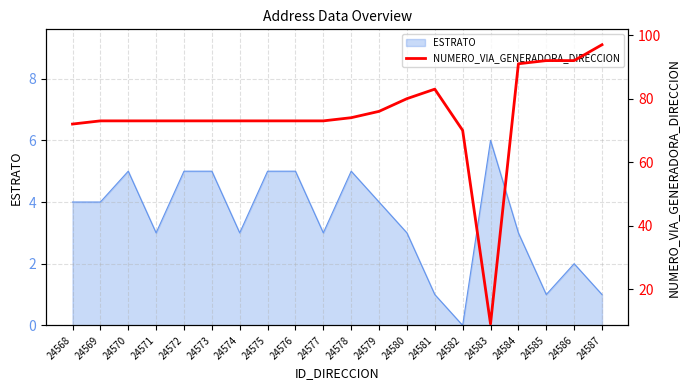

Reading left to right, list all the values displayed in this chart.

24568=72	24569=73	24570=73	24571=73	24572=73	24573=73	24574=73	24575=73	24576=73	24577=73	24578=74	24579=76	24580=80	24581=83	24582=70	24583=9	24584=91	24585=92	24586=92	24587=97